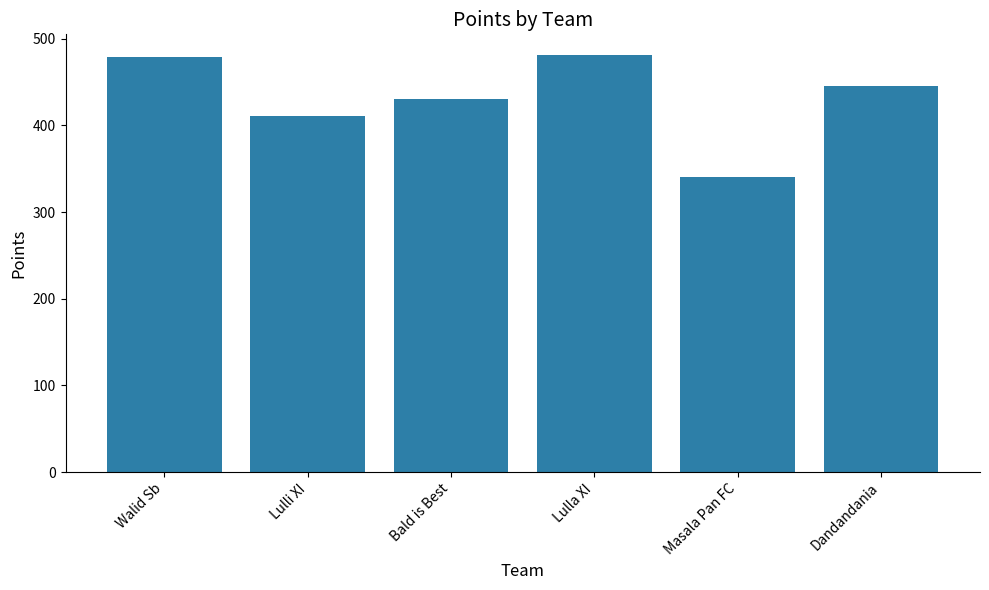

The value at Masala Pan FC is 146. True or false?

False